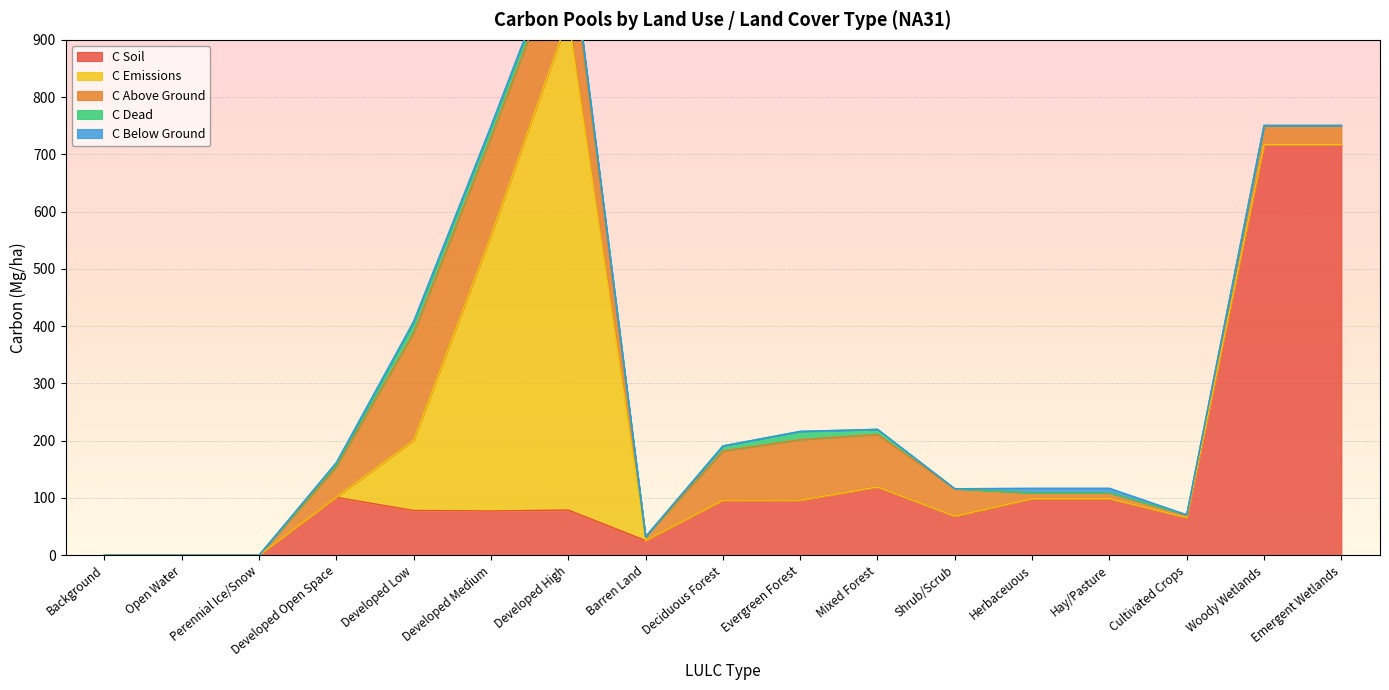

How many series are shown in this chart?

5